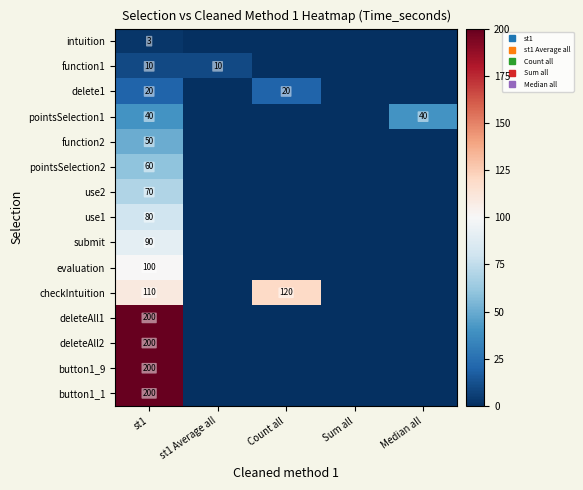

True or false: deleteAll2 has a value of 0 at Sum all.

True